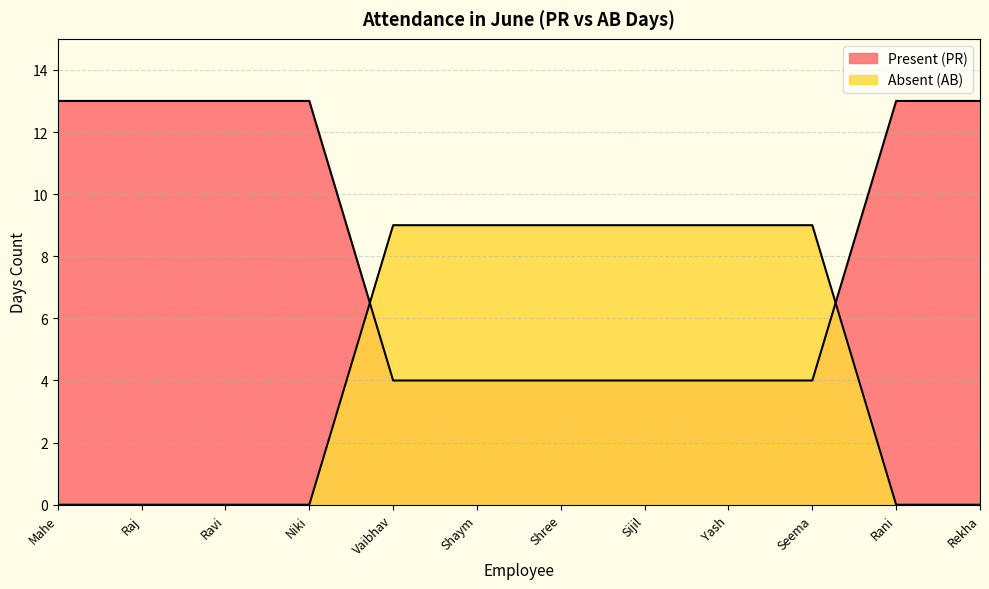

Between Yash and Rekha, which series saw the biggest shift?

Present (PR)